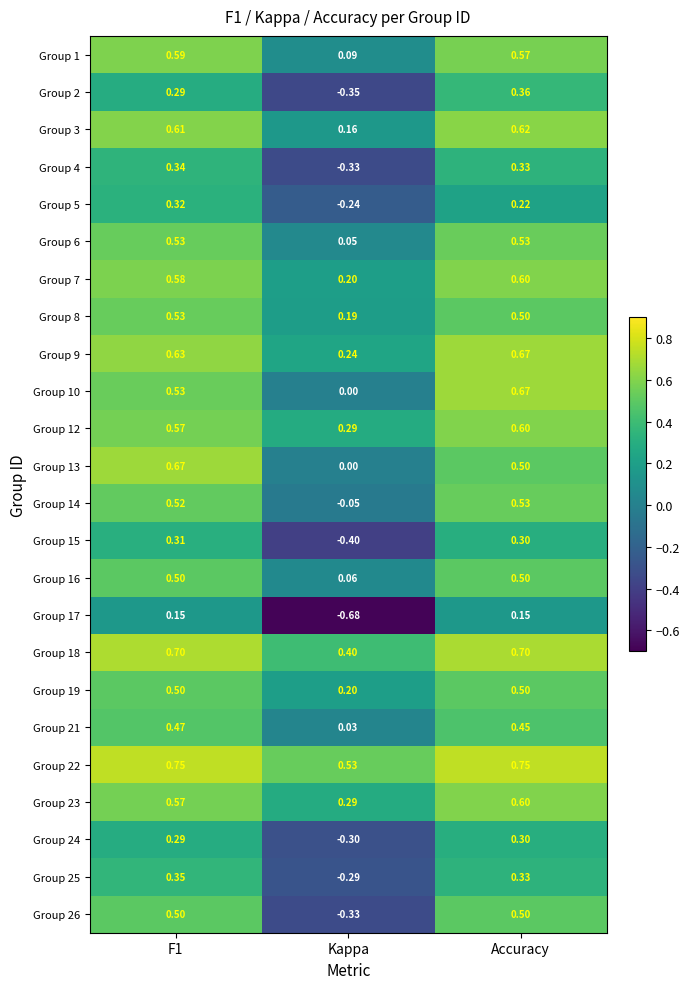

Which category has the lowest value across all series?

Kappa